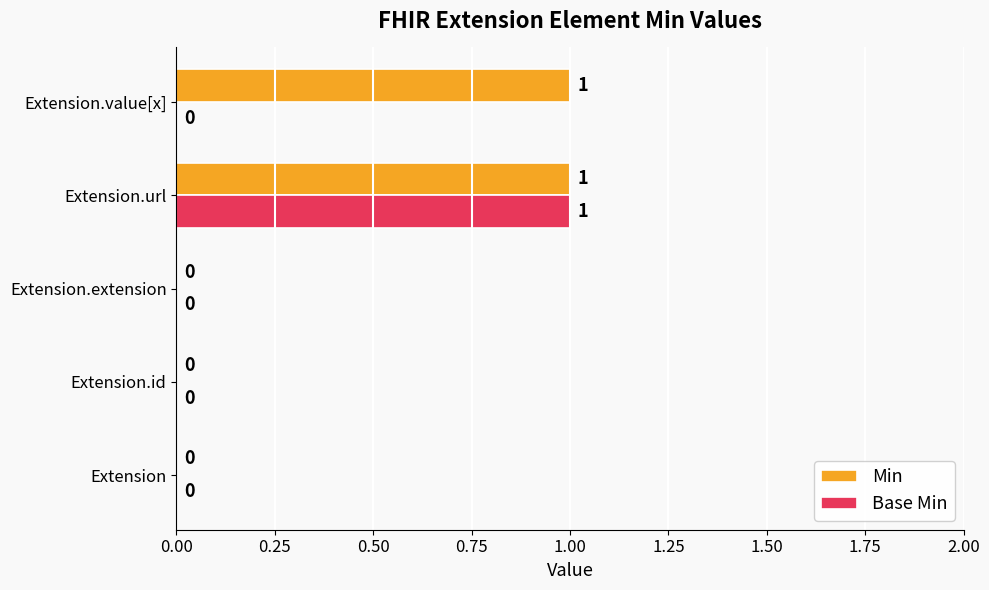

Is it true that Base Min equals 1 at Extension.id?

False